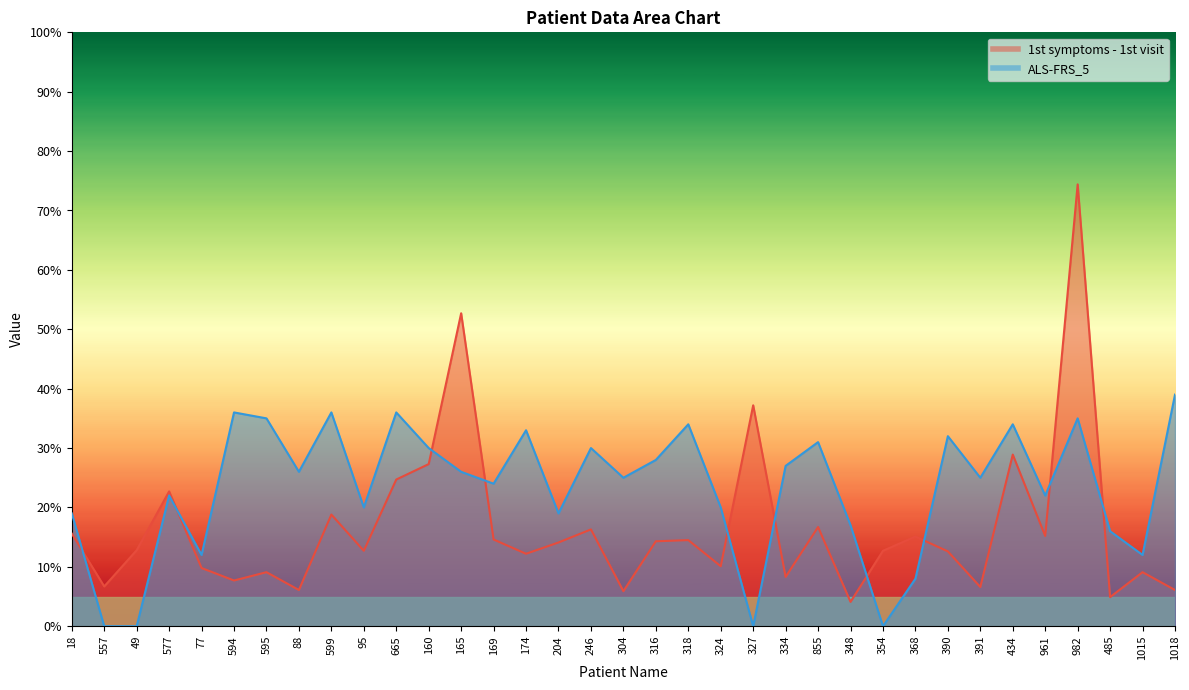

Which category has the highest value in the 1st symptoms - 1st visit series?

982